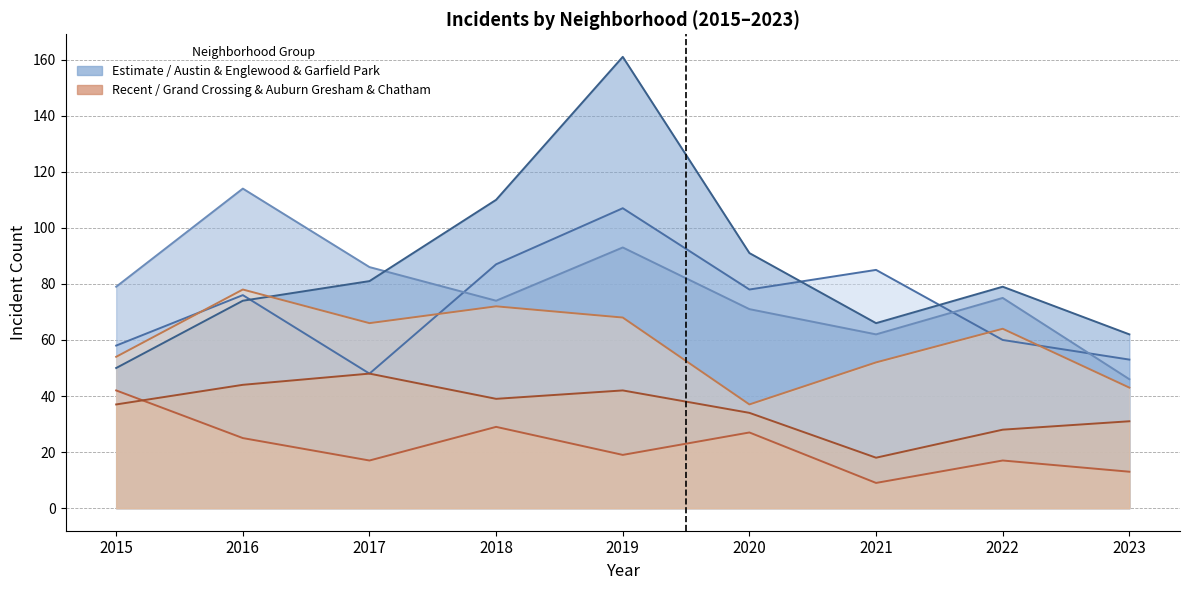

Which series has the largest total across all categories?

Garfield Park